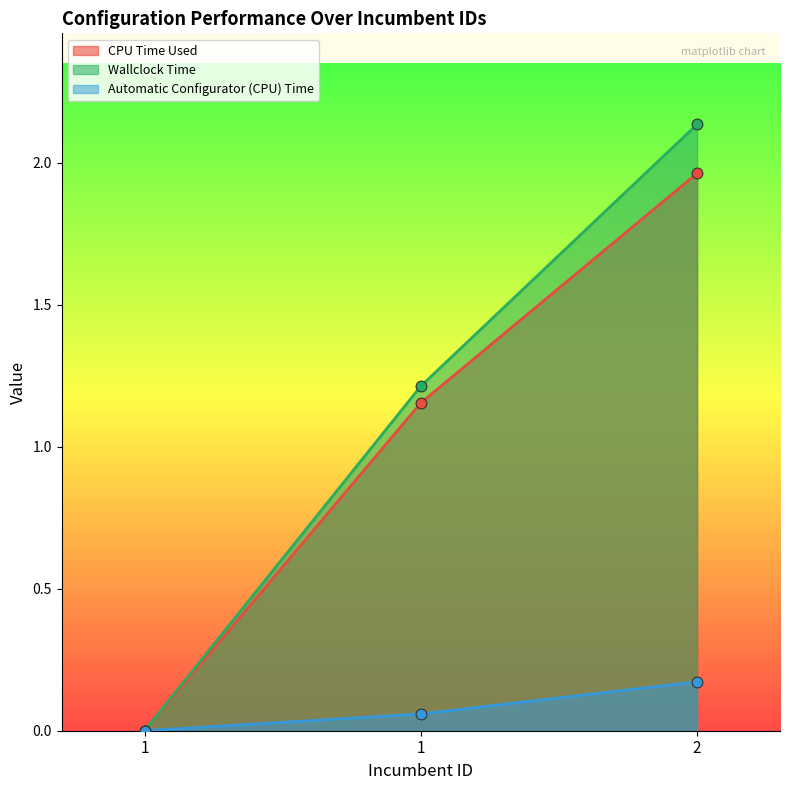

Which series has the largest Y range (max minus min)?

Wallclock Time